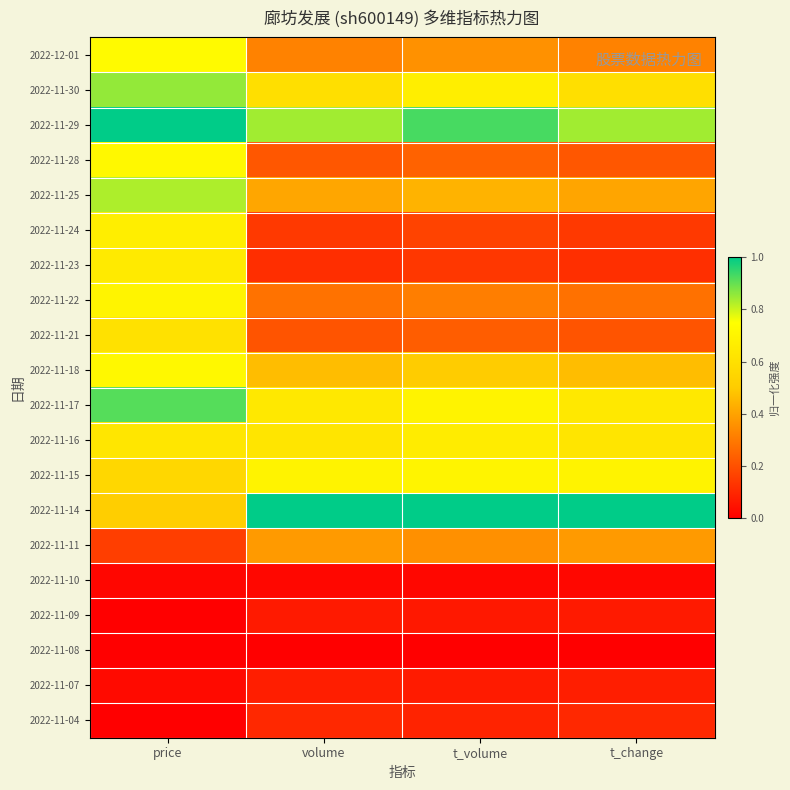

What is the maximum value shown in the chart?

1.0